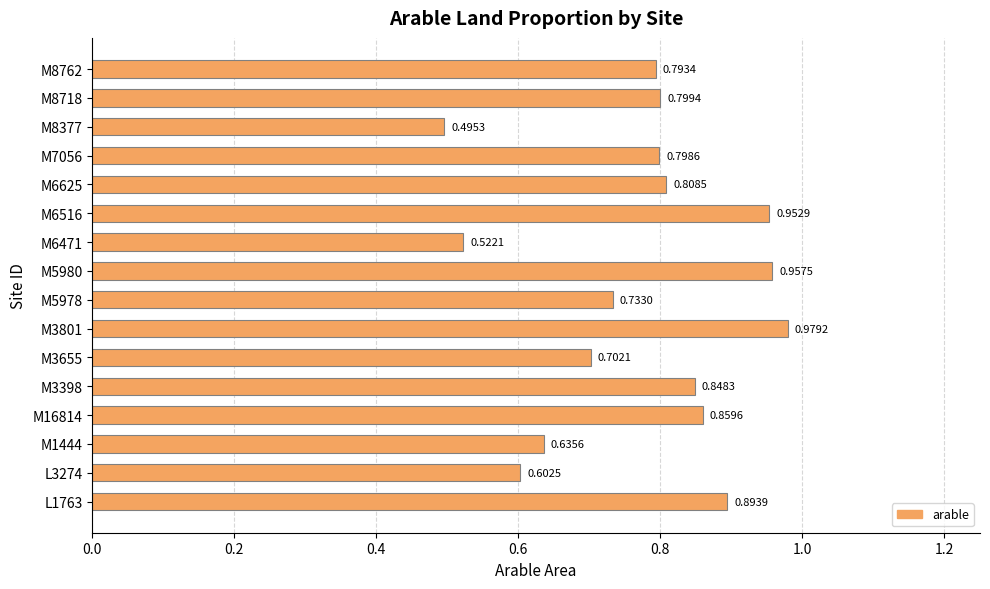

Rank the categories by value from highest to lowest.

M3801, M5980, M6516, L1763, M16814, M3398, M6625, M8718, M7056, M8762, M5978, M3655, M1444, L3274, M6471, M8377